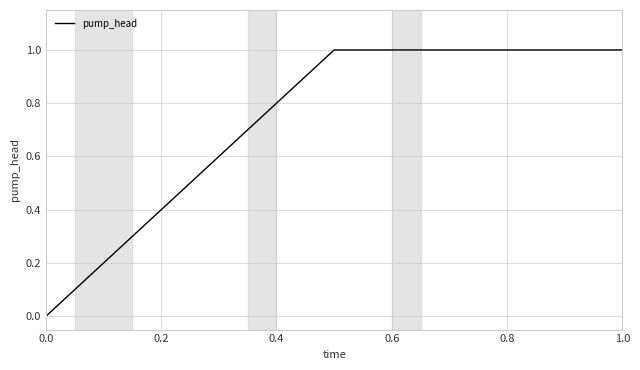

What is the difference between the maximum and minimum values?

1.0